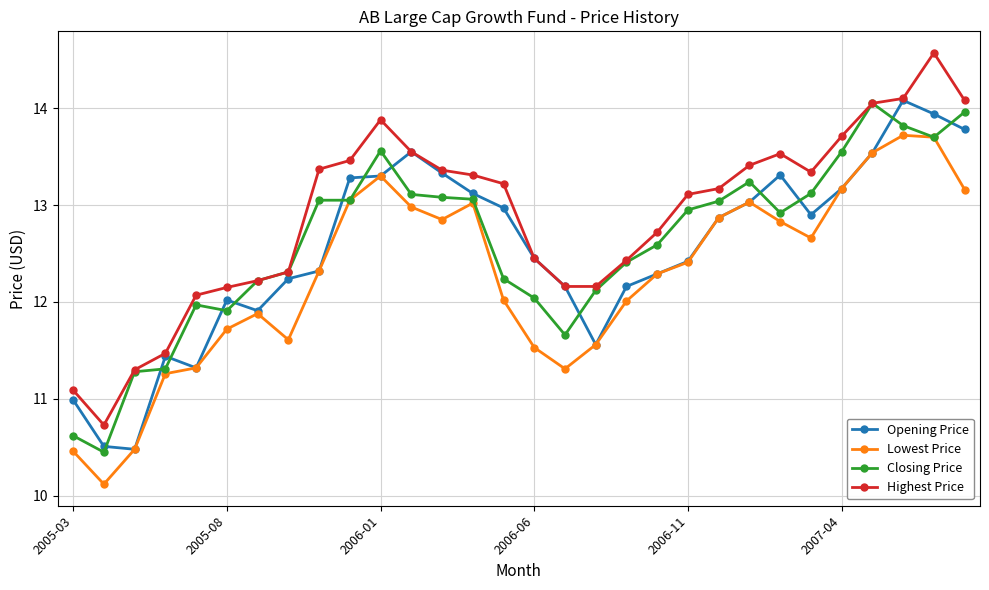

What is the value of the Lowest Price point at the 7th from the left?

11.9